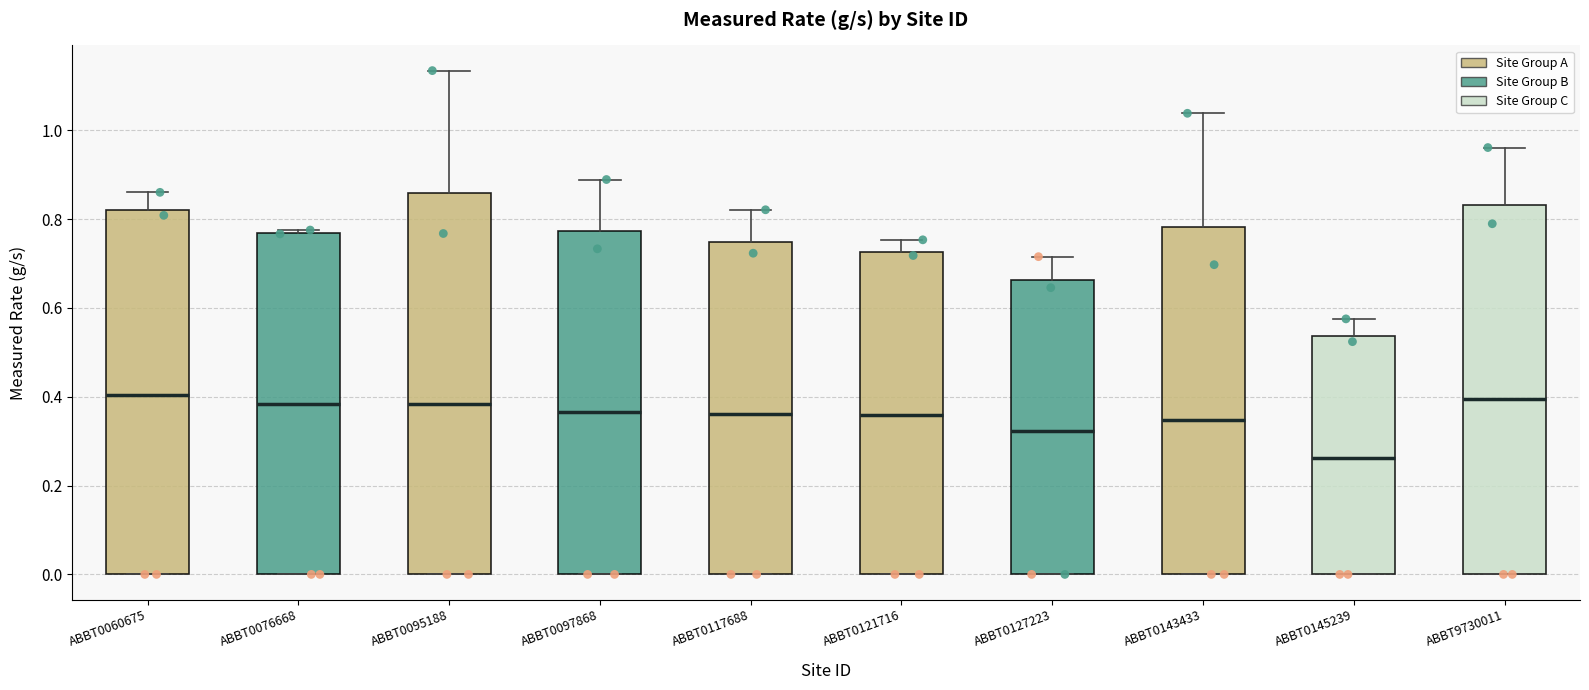

Which box's median line is the lowest?

ABBT0145239